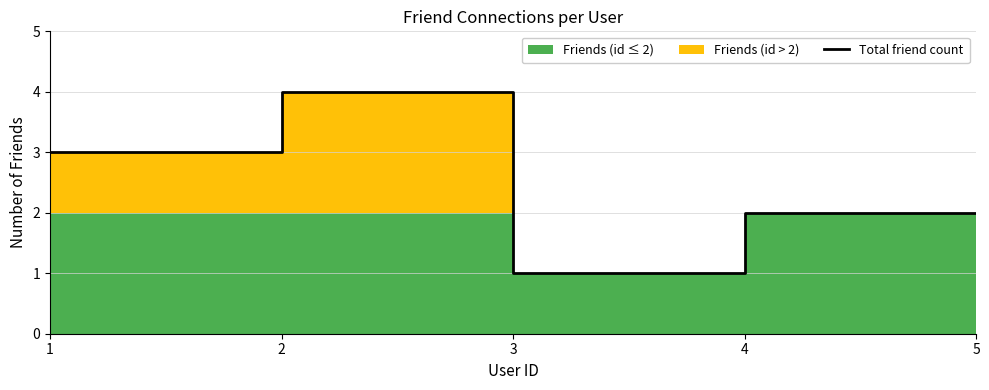

Reading left to right, extract all data points from this chart.

3	4	1	2	2